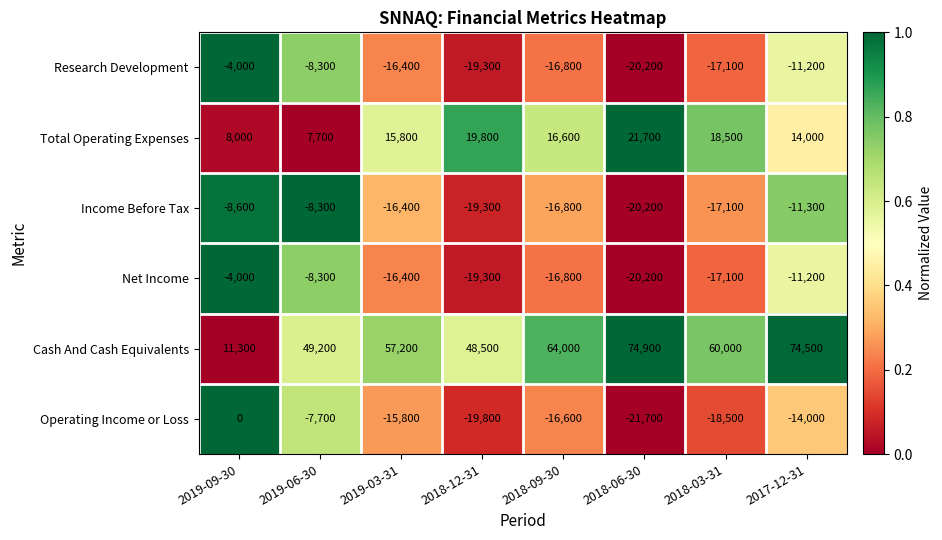

What is the maximum value for Research Development?

-4000